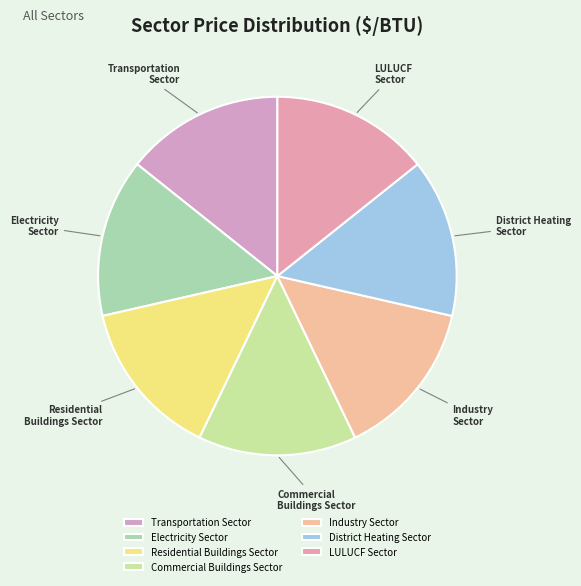

Count the number of slices in the pie.

7